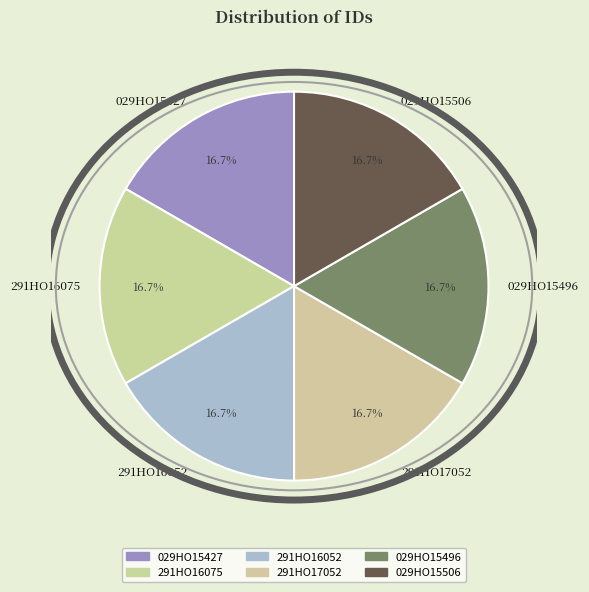

Count the number of slices in the pie.

6